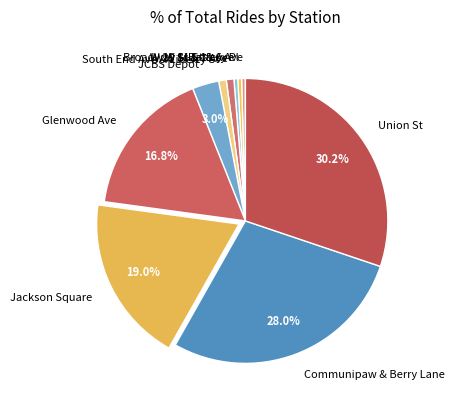

What percentage is the Communipaw & Berry Lane slice, to the nearest percent?

28%